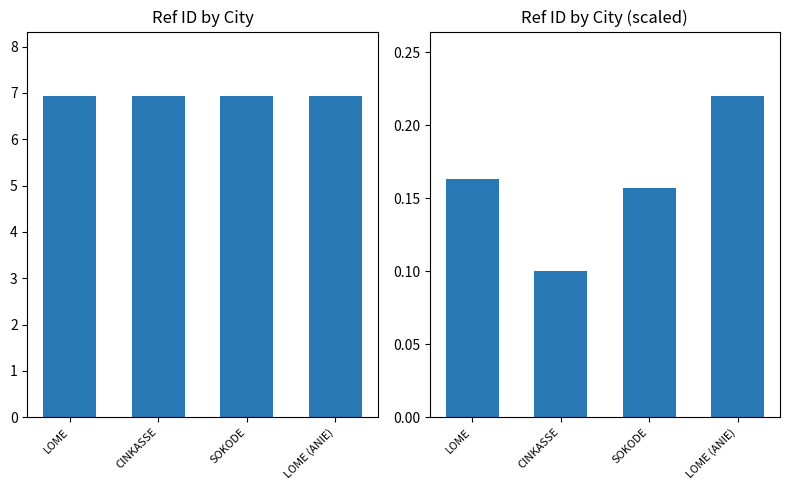

What is the minimum value for Ref?

6.9